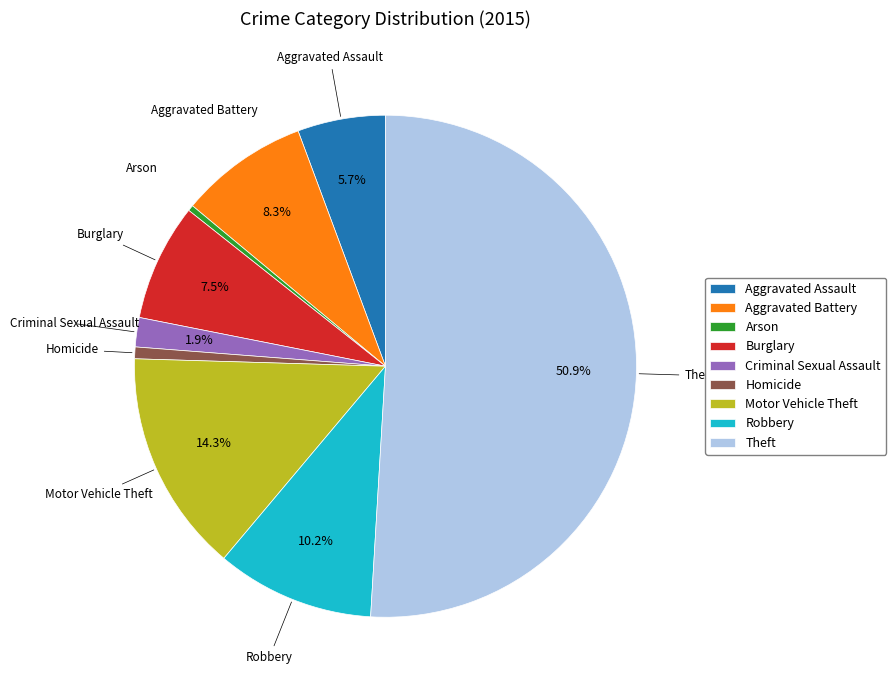

Does Homicide account for over 50% of the chart?

No